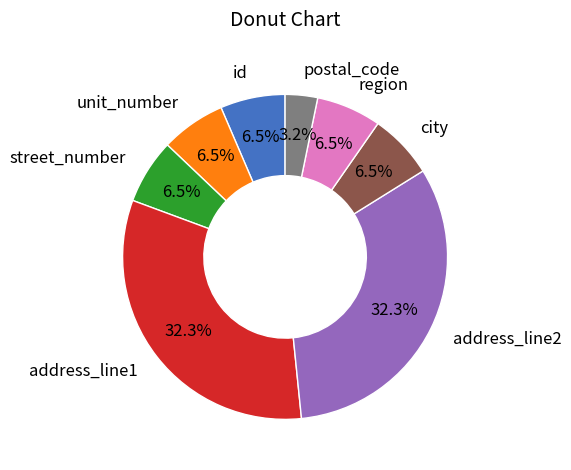

How many slices are in this pie chart?

8